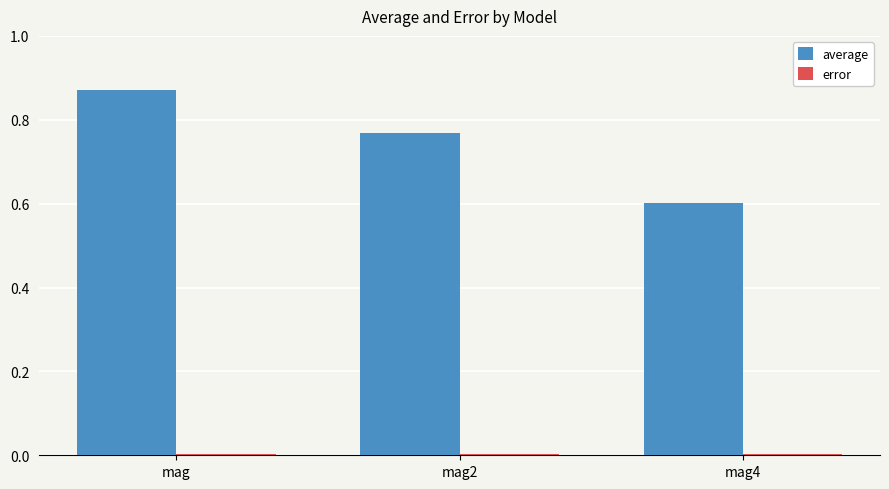

Which series has the largest total across all categories?

average